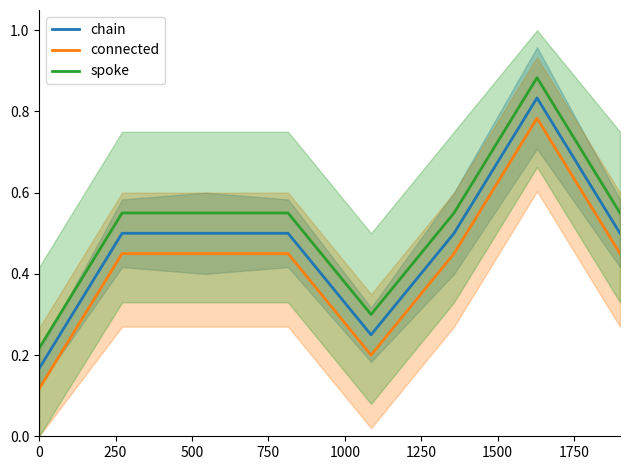

Is this an area chart (filled region under the line)?

No